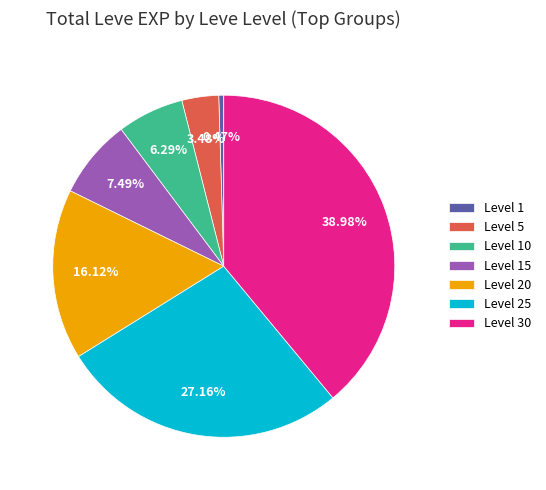

Does Level 10 represent more than half of the total?

No